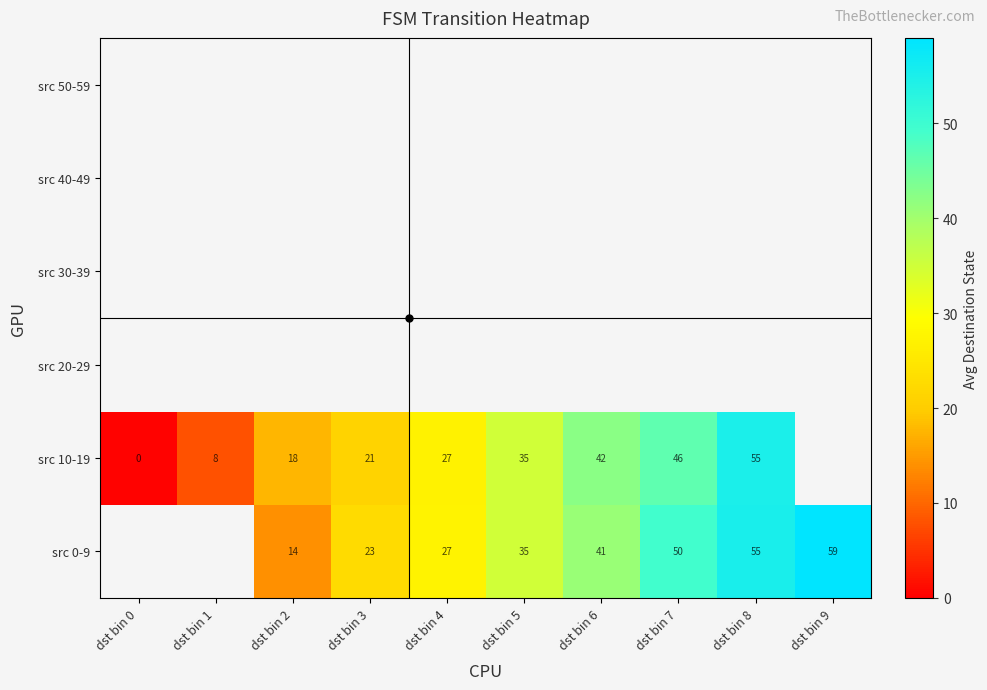

Which has a higher value, dst bin 0 or dst bin 6?

dst bin 6